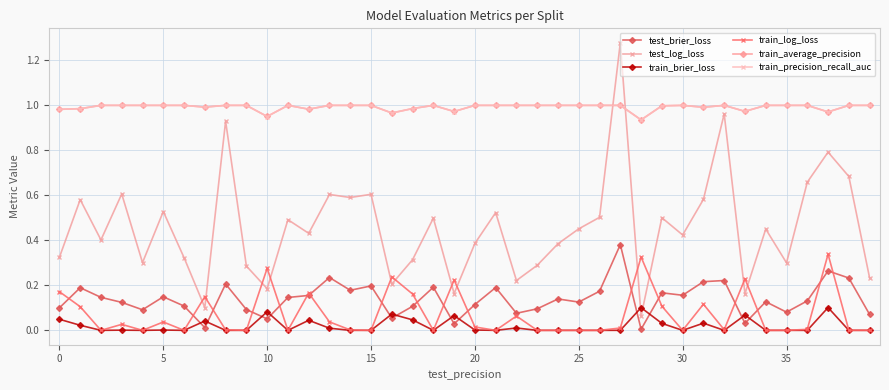

At how many categories does at least one series exceed 0?

40